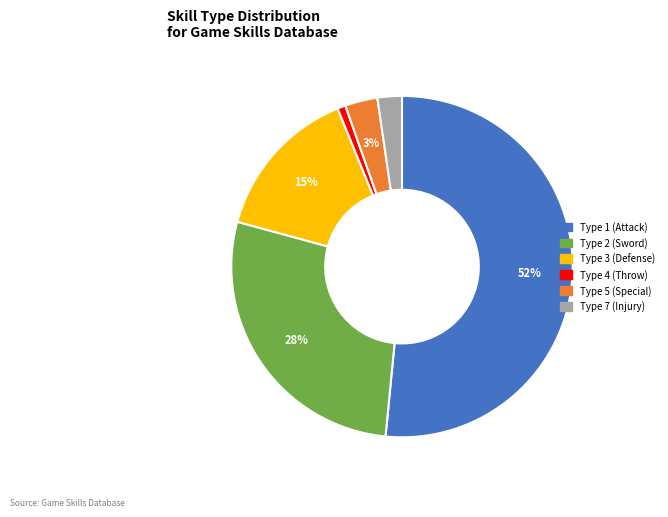

Do Type 7 (Injury) and Type 3 (Defense) together represent more than half of the pie?

No